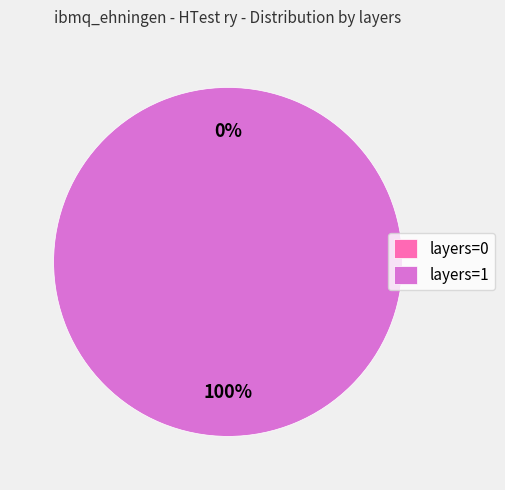

Count the number of slices in the pie.

2